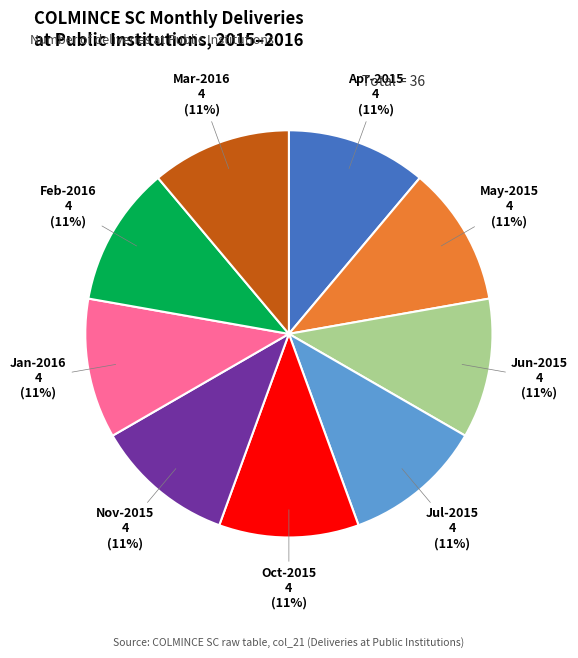

Does any single category account for the majority?

No